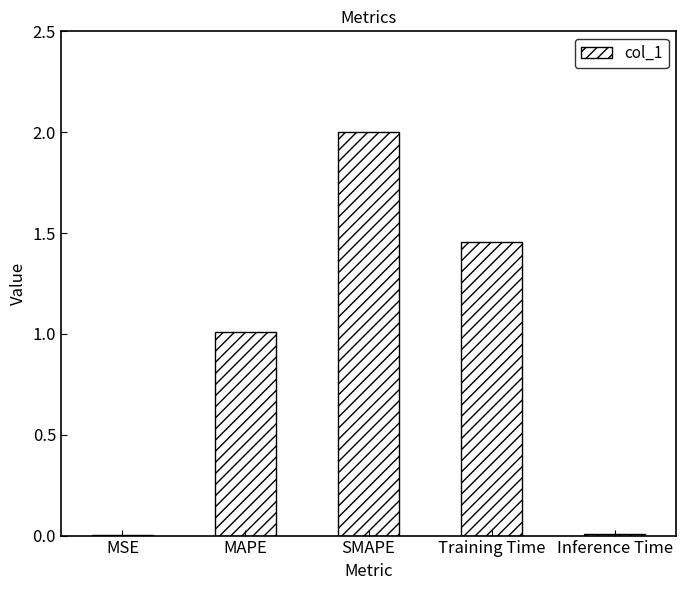

Are the bars horizontal?

No